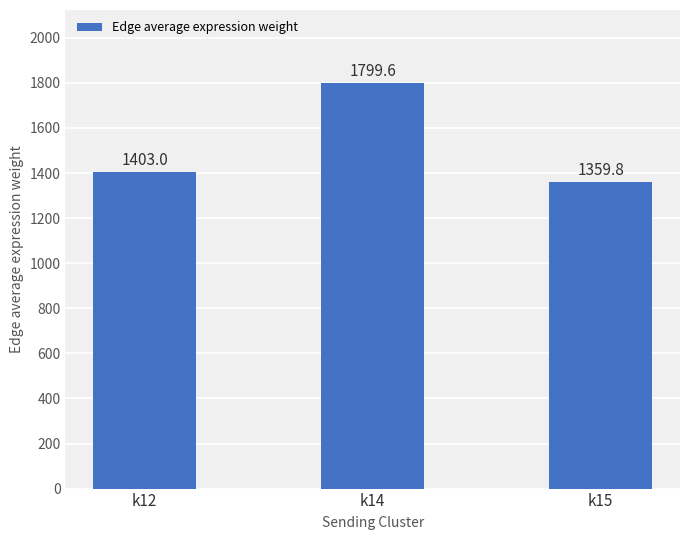

Reading right to left, transcribe all the data shown in this chart.

k15=1359.8	k14=1799.6	k12=1403.0